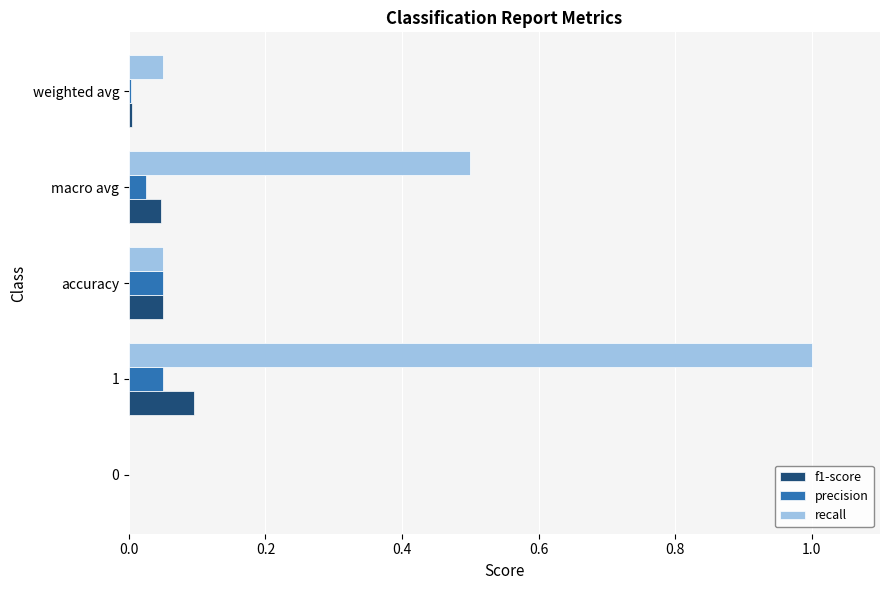

Which series changed the most between 1 and accuracy?

recall